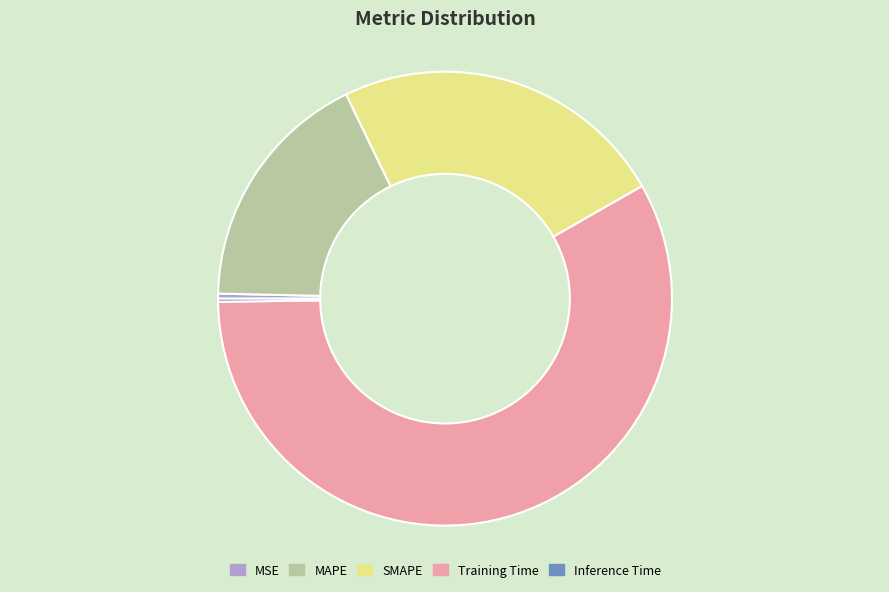

Between MSE and SMAPE, which is larger?

SMAPE